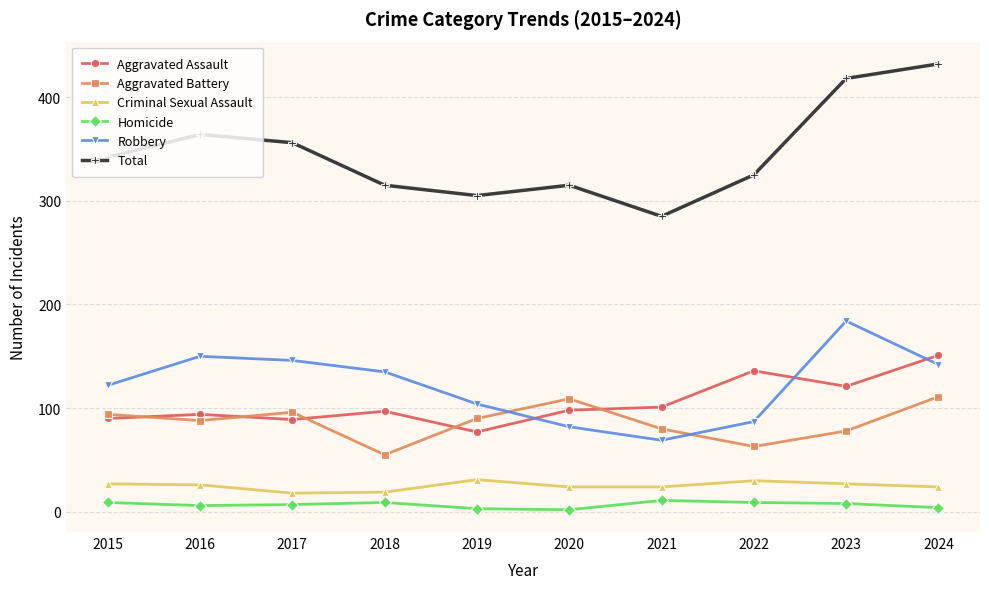

At 2018, list the series in order from smallest to largest.

Homicide, Criminal Sexual Assault, Aggravated Battery, Aggravated Assault, Robbery, Total